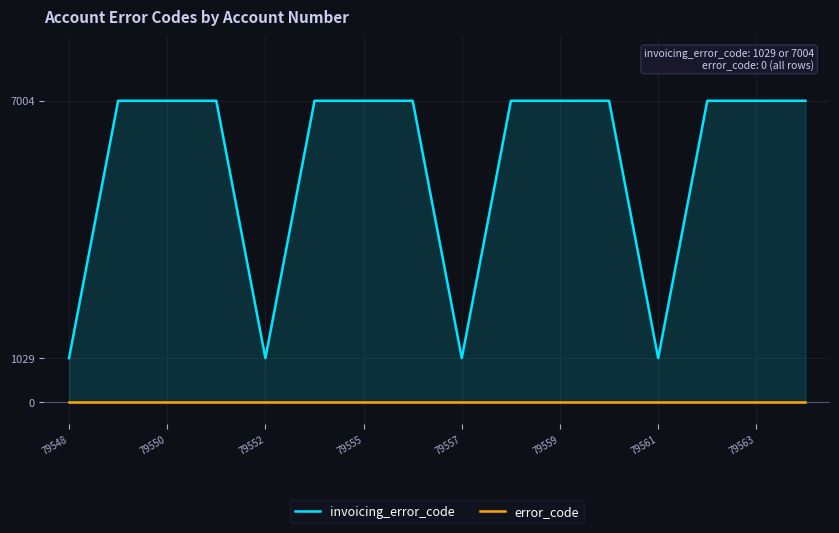

Which series changed the most between 79548 and 79555?

invoicing_error_code